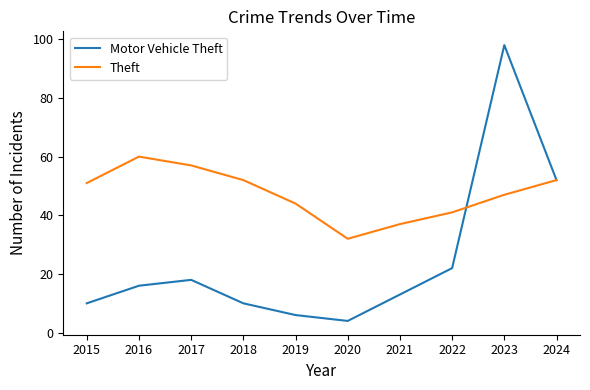

Reading left to right, list all the values displayed in this chart.

Motor Vehicle Theft: 10	16	18	10	6	4	13	22	98	52
Theft: 51	60	57	52	44	32	37	41	47	52